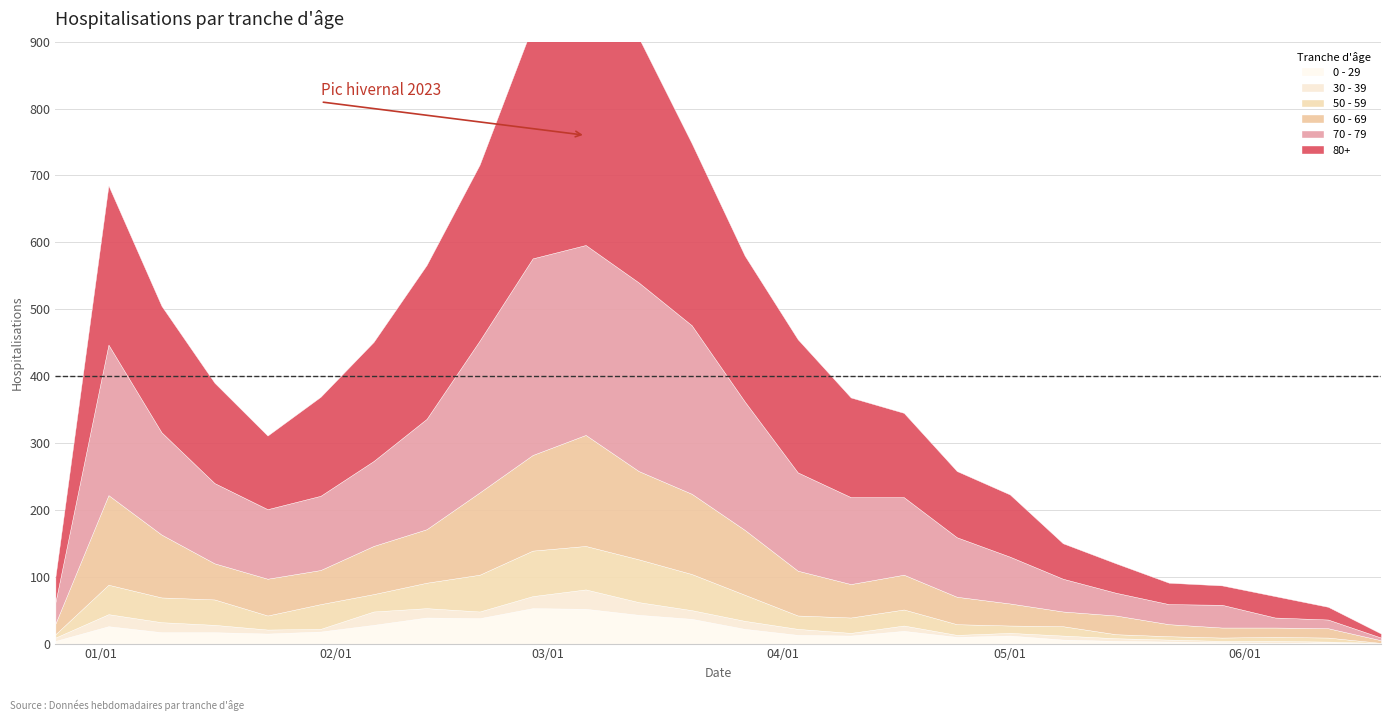

Which has a higher value, 2023-03-06 or 2023-03-20?

2023-03-06